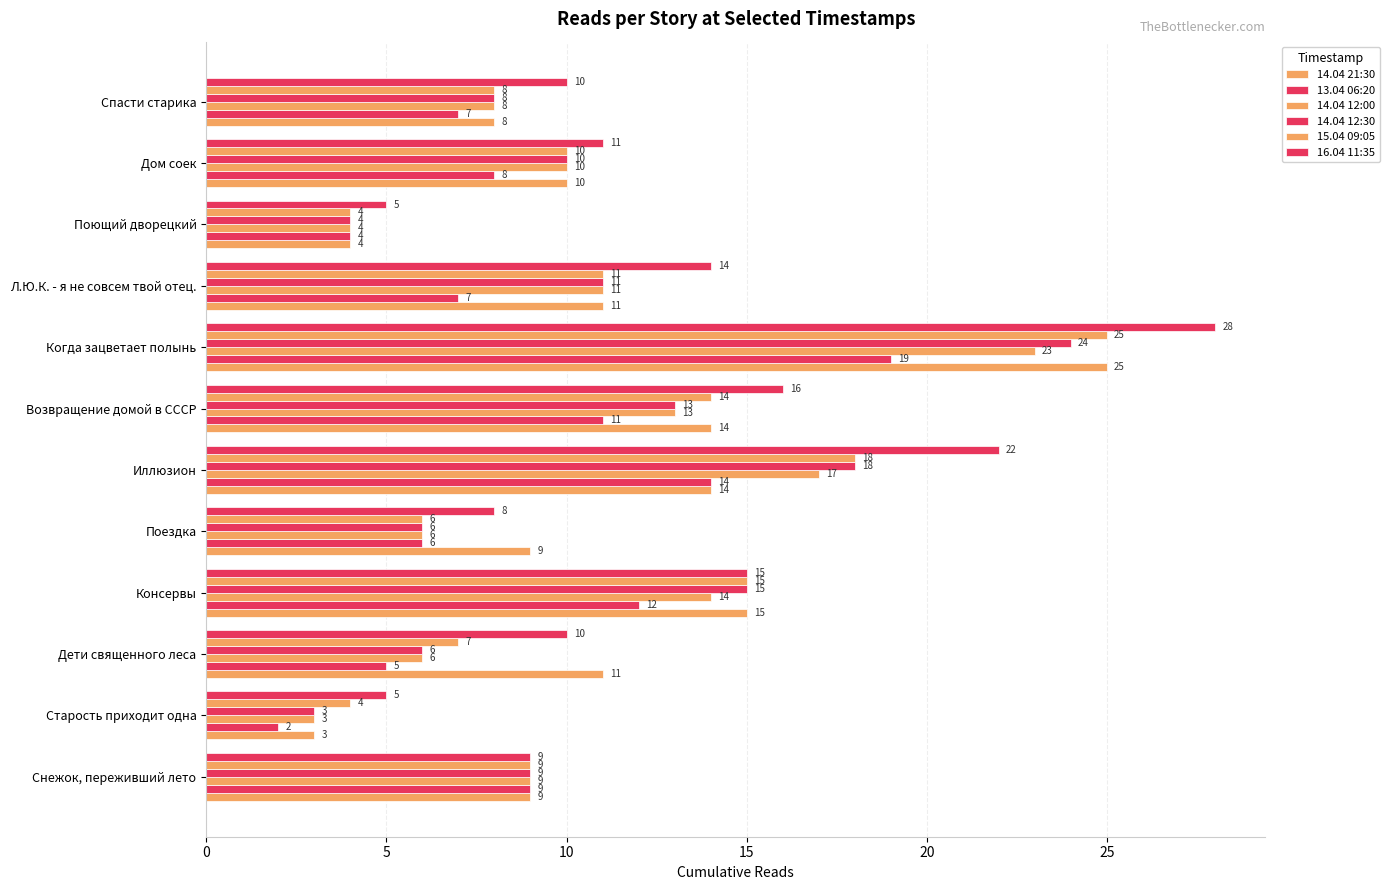

What is the difference between the maximum and second lowest values in the 14.04 12:00 series?

19